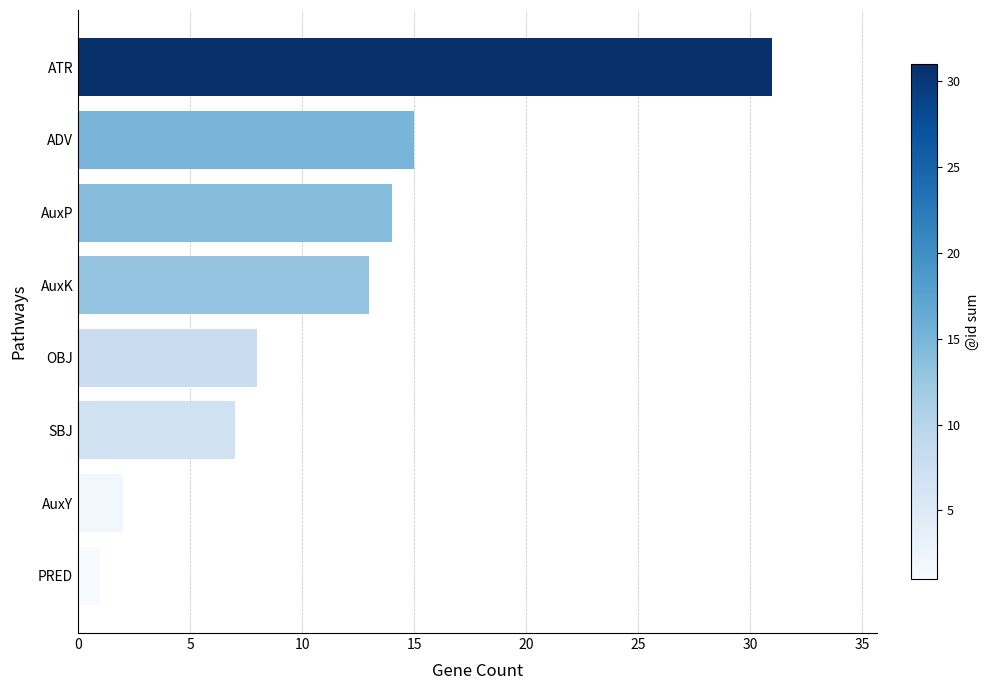

Reading bottom to top, what are all the values shown in this chart?

PRED=1	AuxY=2	SBJ=7	OBJ=8	AuxK=13	AuxP=14	ADV=15	ATR=31